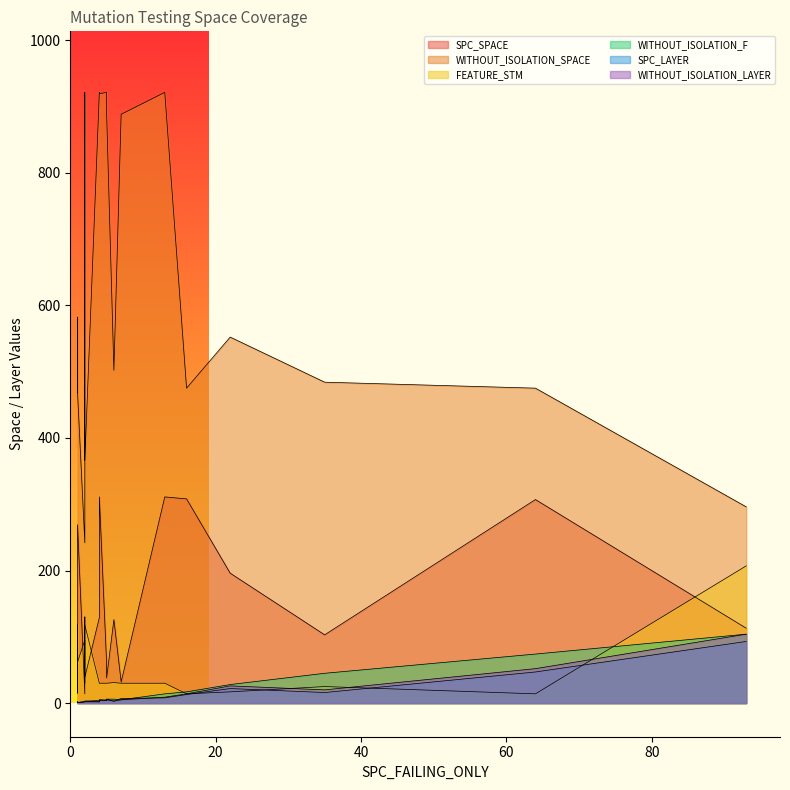

What is the lowest value of the SPC_LAYER series?

1